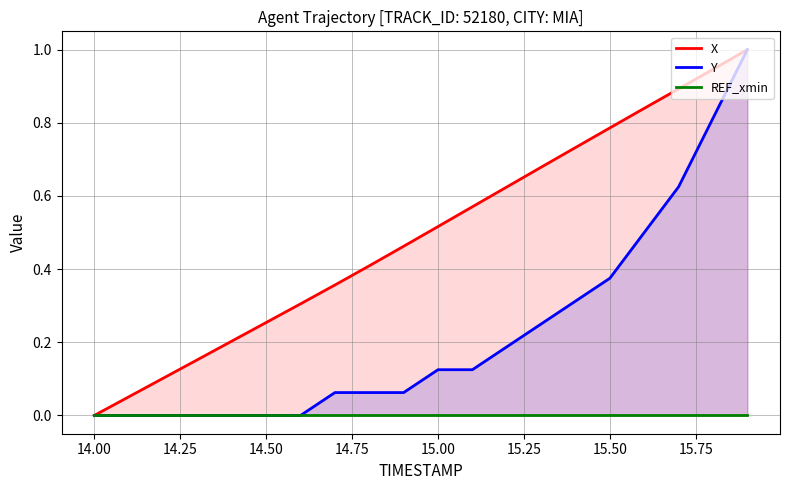

What is the maximum value for Y?

1.0